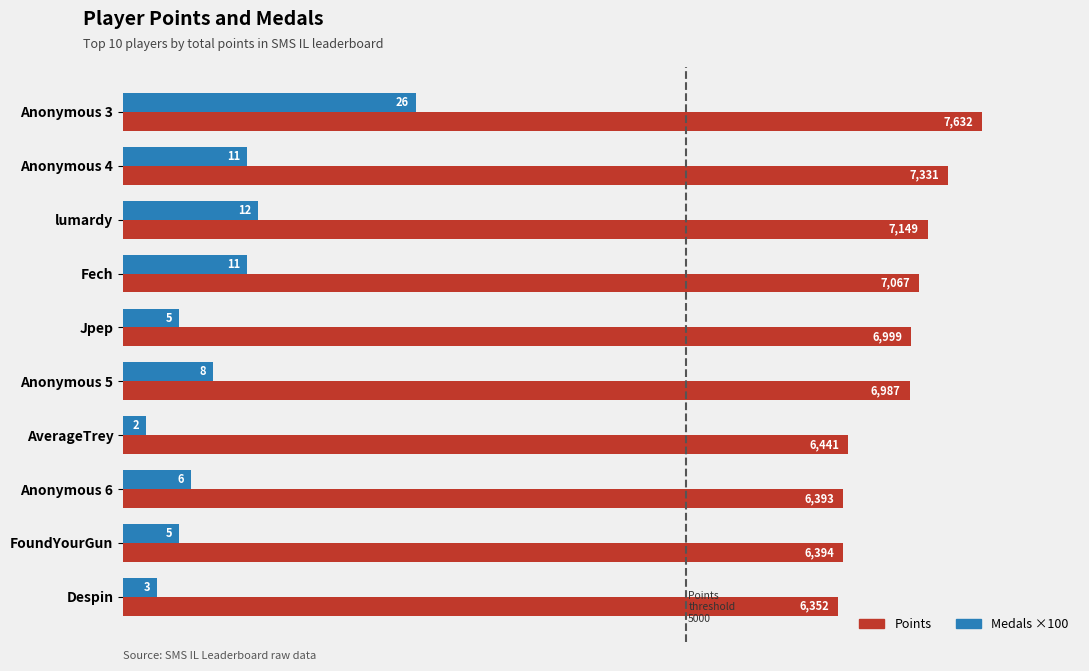

What is the difference between the Points values at Anonymous 5 and Despin?

635